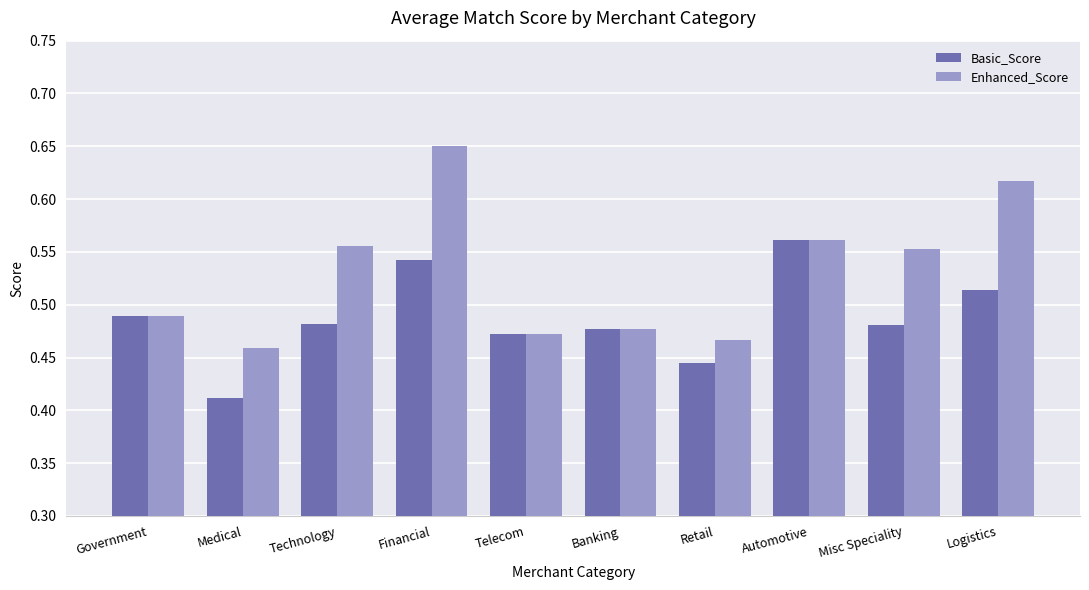

Which category has the lowest value in the Basic_Score series?

Medical